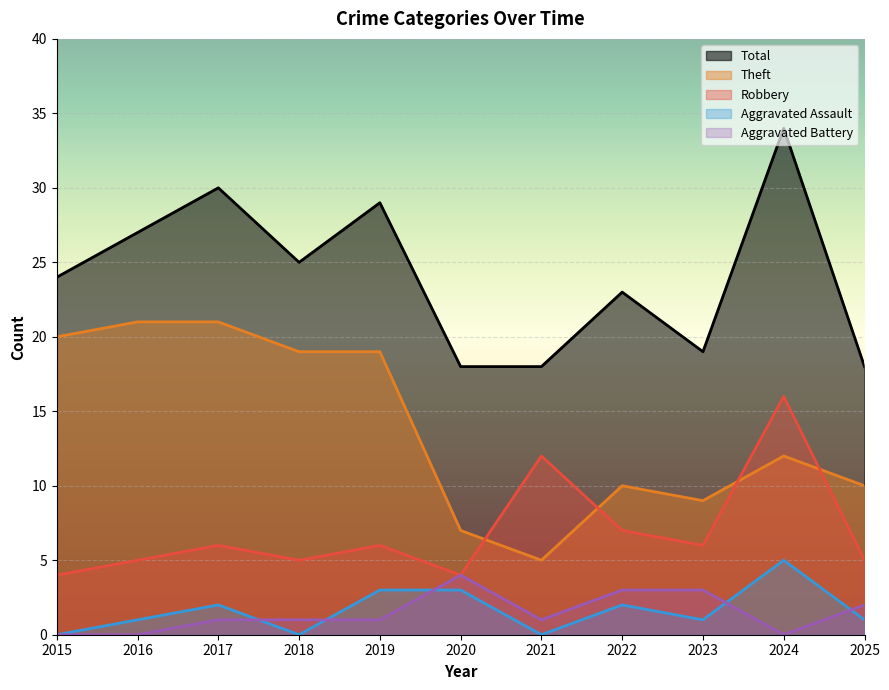

What are all the series names shown in the legend?

Total, Theft, Robbery, Aggravated Assault, Aggravated Battery